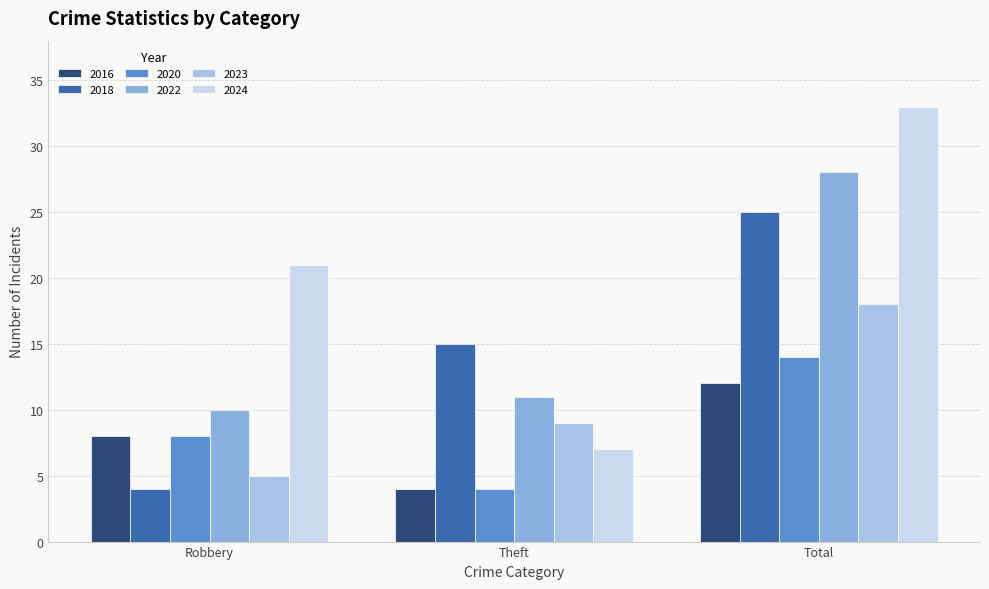

What is the total value across all series at Total?

130